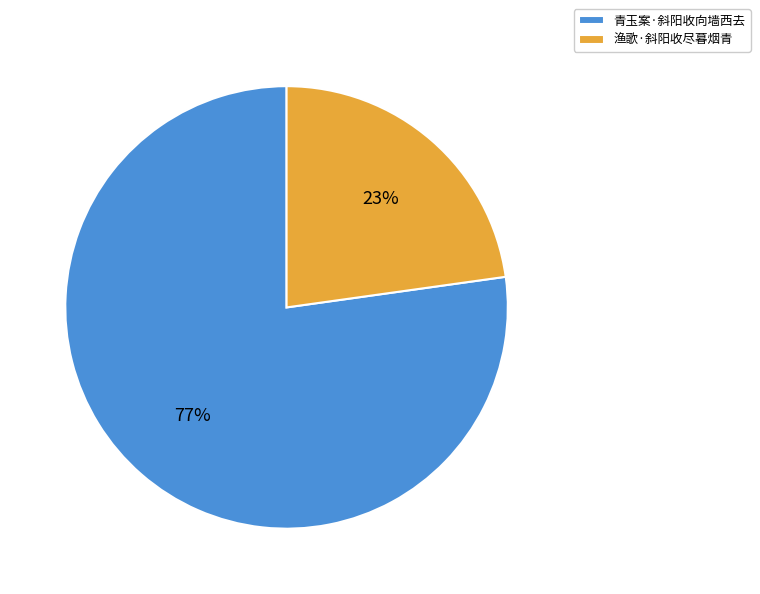

Do 青玉案·斜阳收向墙西去 and 渔歌·斜阳收尽暮烟青 together represent more than half of the pie?

Yes